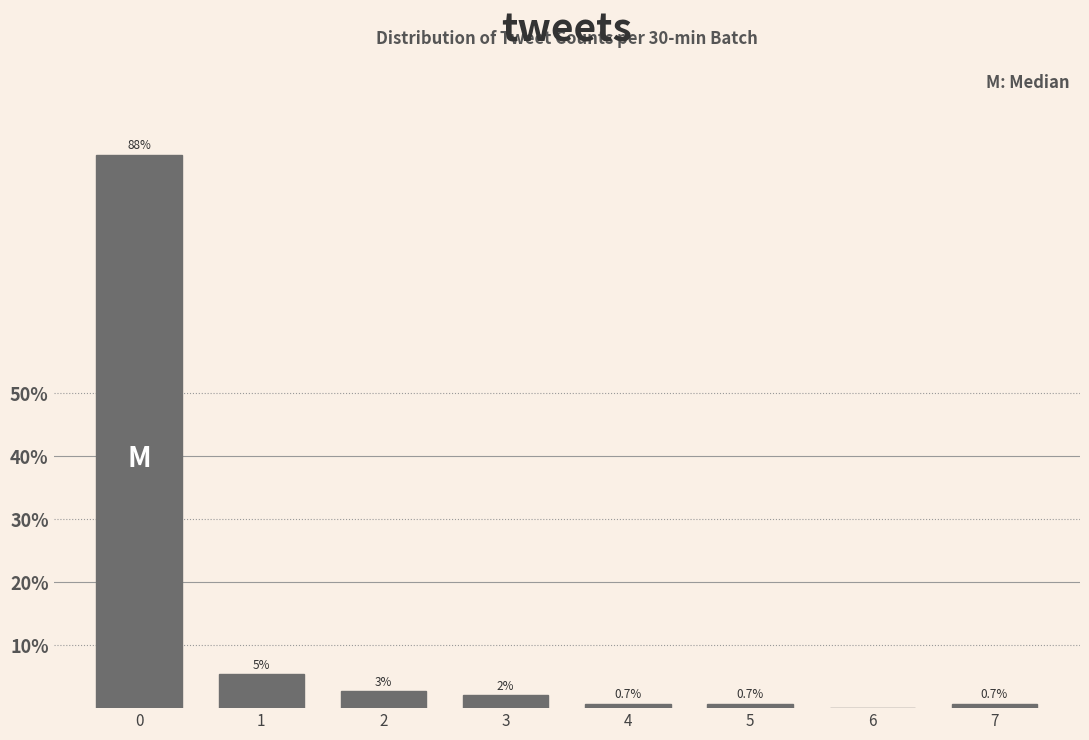

Between 6 and 3, which is larger?

3